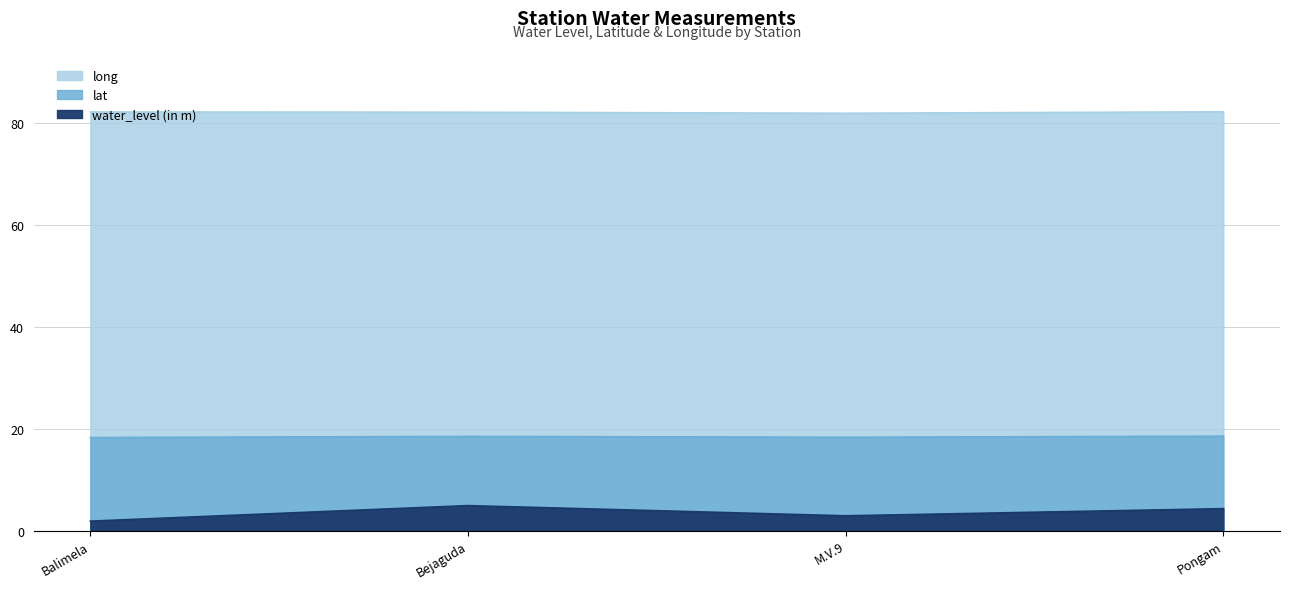

At Pongam, list the series in order from largest to smallest.

long, lat, water_level (in m)